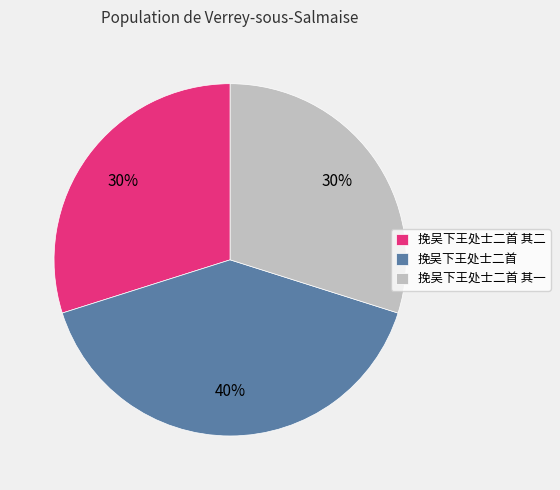

Between 挽吴下王处士二首 其二 and 挽吴下王处士二首, which is larger?

挽吴下王处士二首